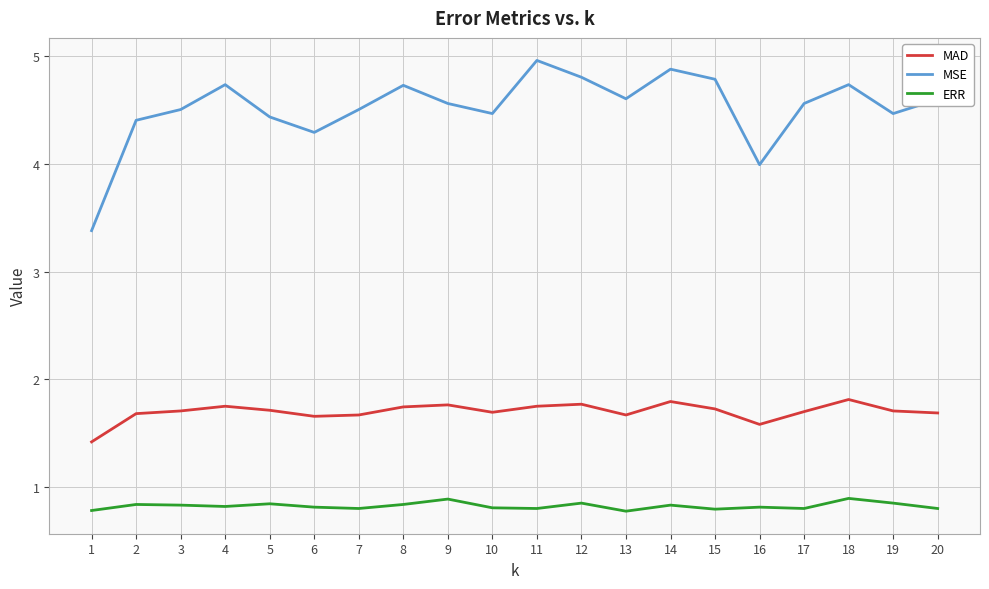

What is the lowest value of the MAD series?

1.4